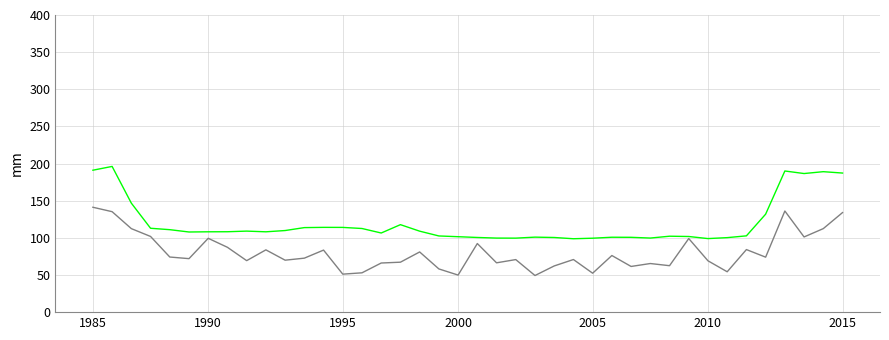

What is the minimum value shown in the chart?

49.3